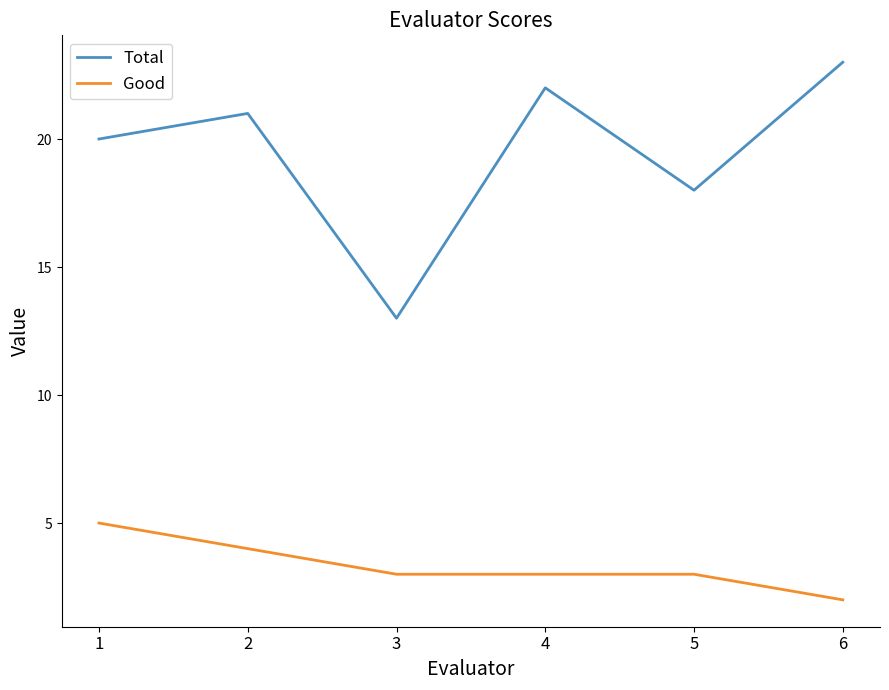

Which category has the lowest value across all series?

6